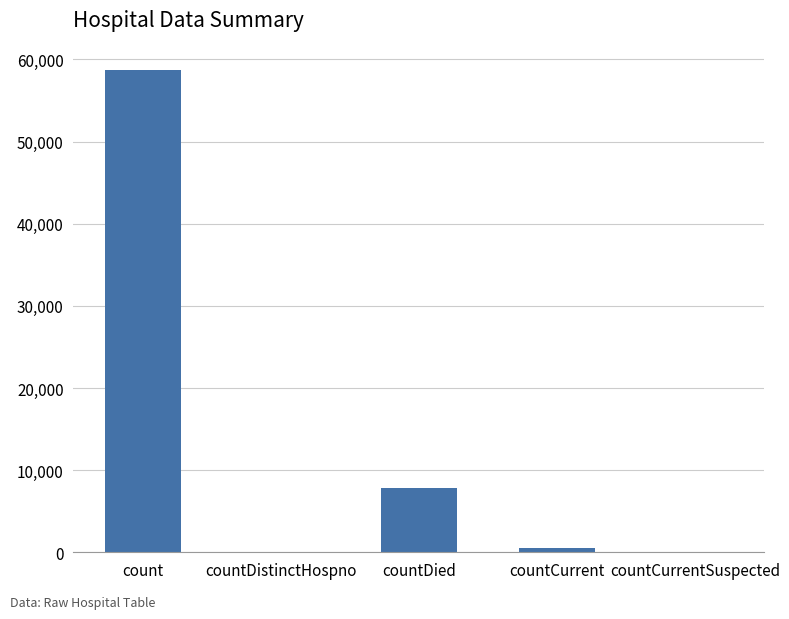

How many distinct data groups are displayed?

1